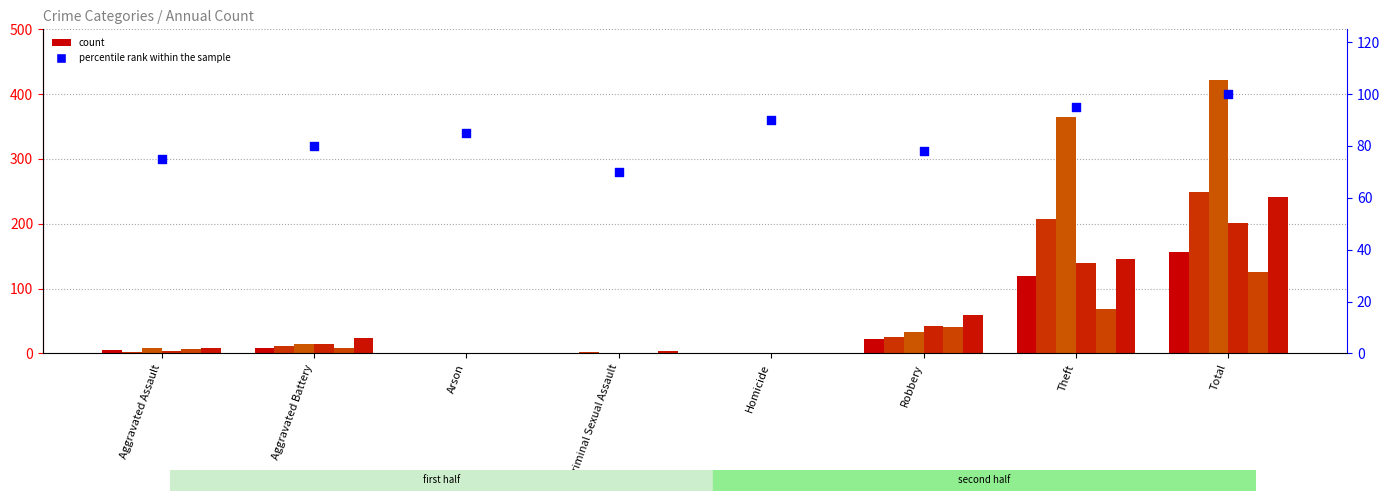

Approximately how many times larger is the value at Aggravated Battery compared to Homicide?

0.9